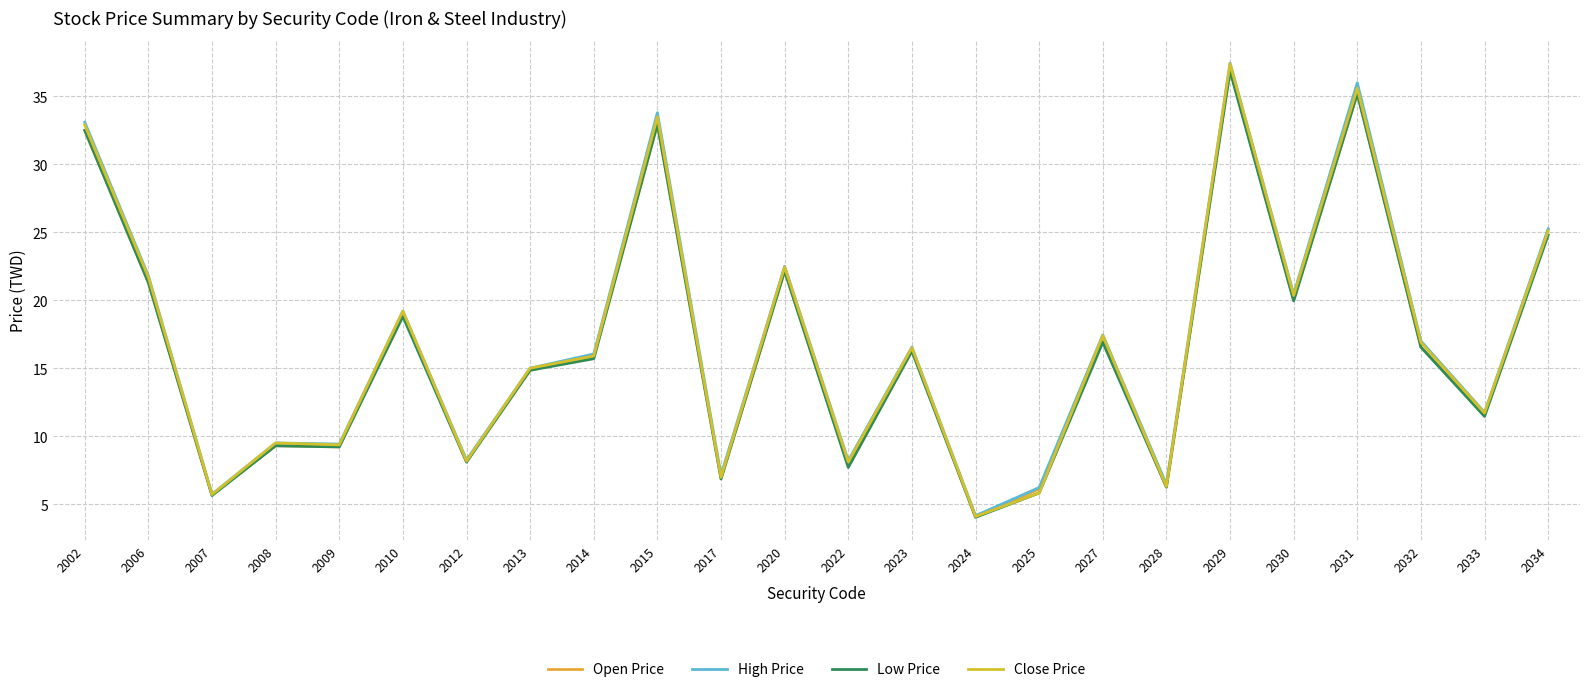

How many interior local valleys does the Low Price series have?

9